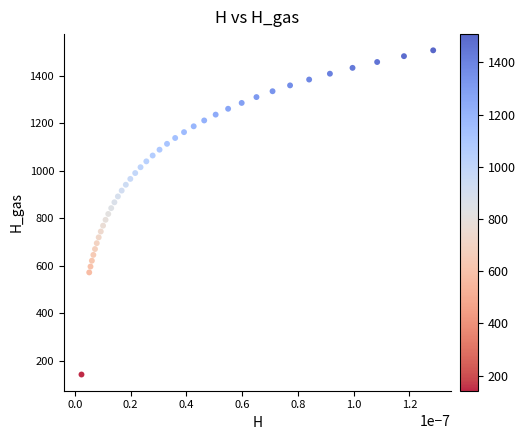

What is the range of Y values (max minus min)?

1366.5